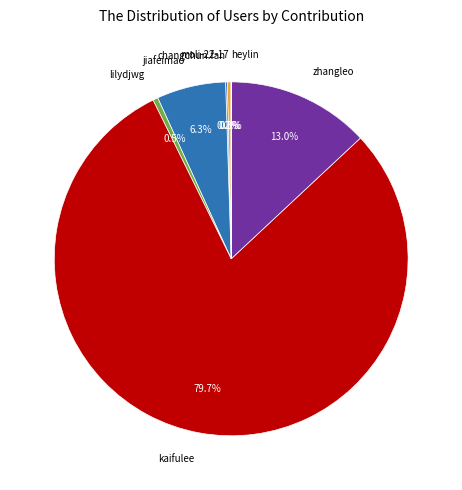

Combined, what portion of the pie is kaifulee and zhangleo?

92.7%